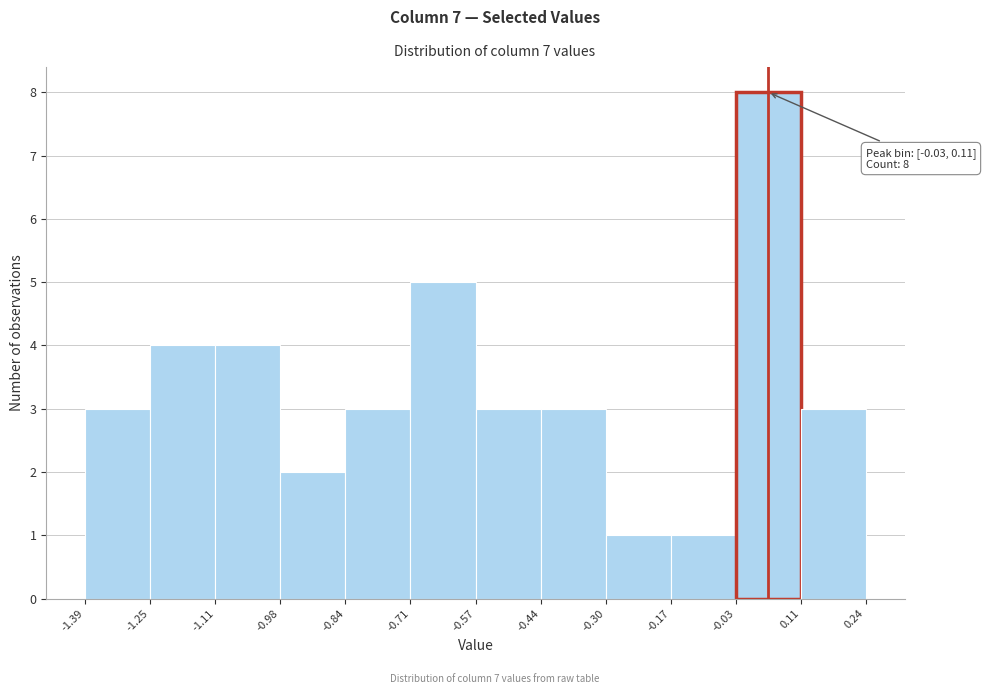

Over which range of the x-axis is the bar tallest?

-0.03 to 0.11